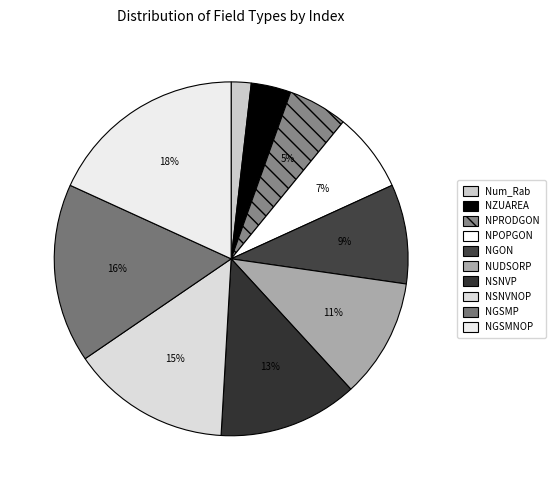

Which has a higher value, NSNVP or NUDSORP?

NSNVP